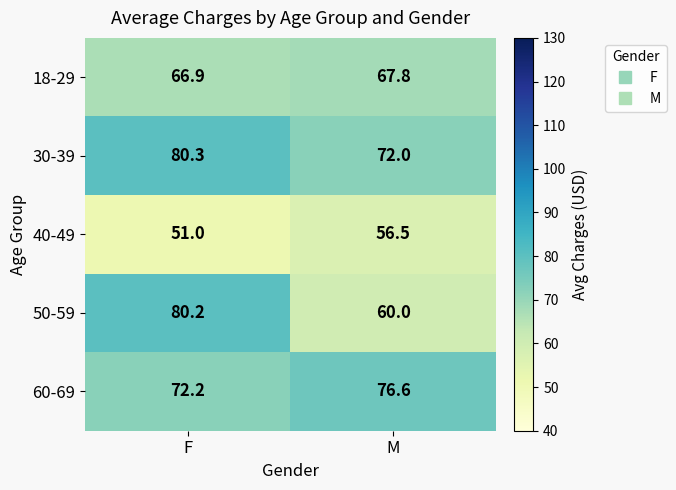

Rank the series by their maximum value, from lowest to highest.

40-49, 18-29, 60-69, 50-59, 30-39